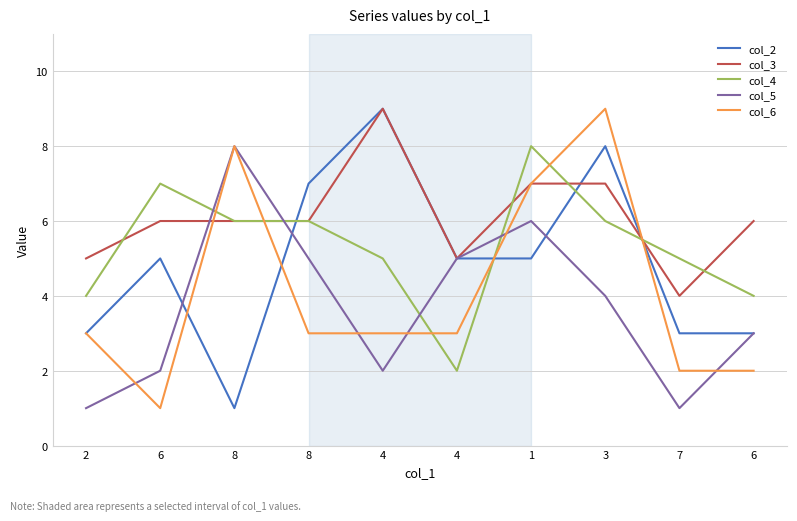

What is the approximate value of col_2 at 2?

3